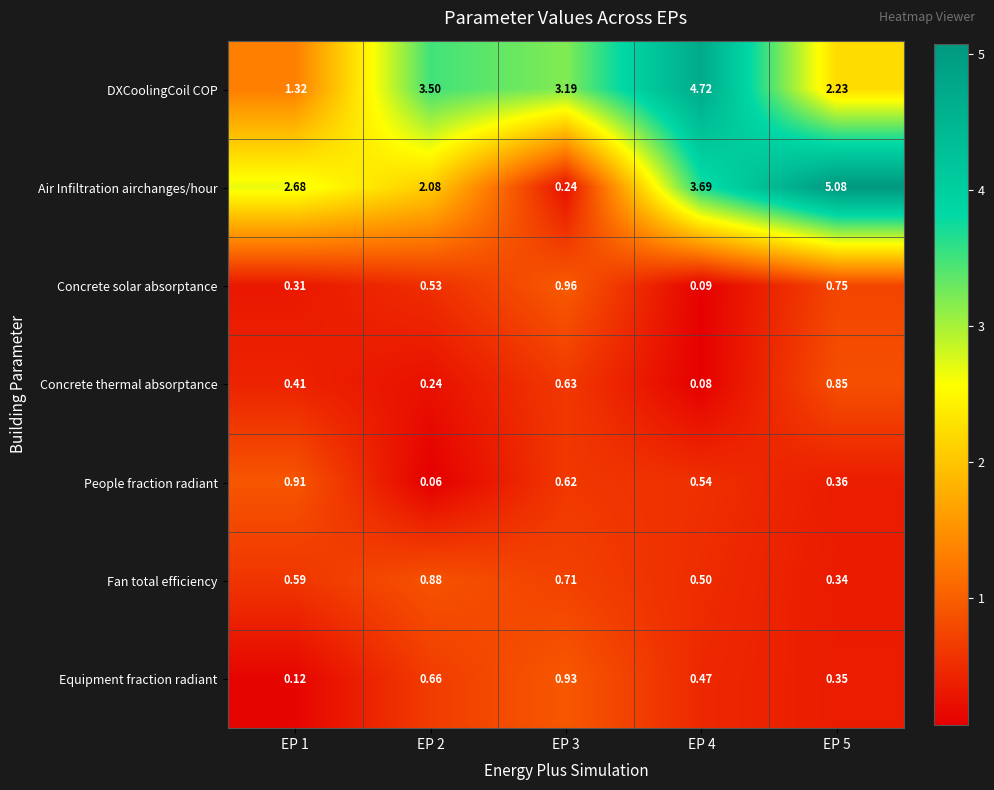

Rank the series by their maximum value, from highest to lowest.

Air Infiltration airchanges/hour, DXCoolingCoil COP, Concrete solar absorptance, Equipment fraction radiant, People fraction radiant, Fan total efficiency, Concrete thermal absorptance